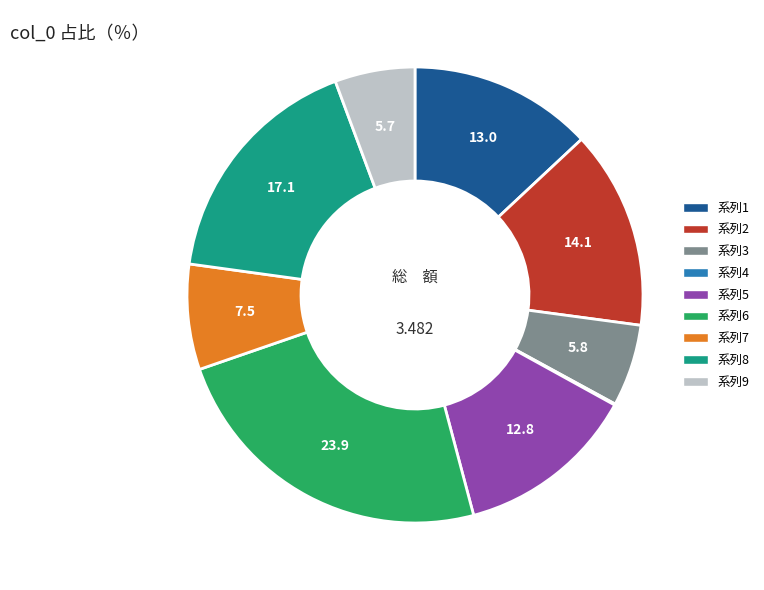

Do 系列2 and 系列1 together represent more than half of the pie?

No